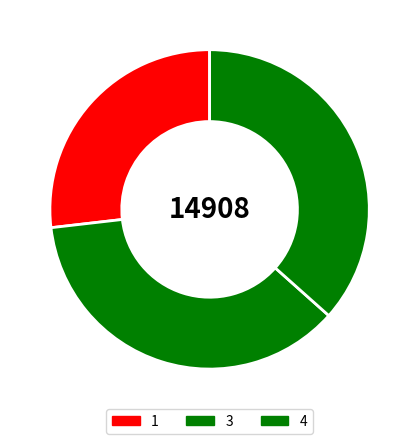

What is the change in value from 1 to 4?

+1454